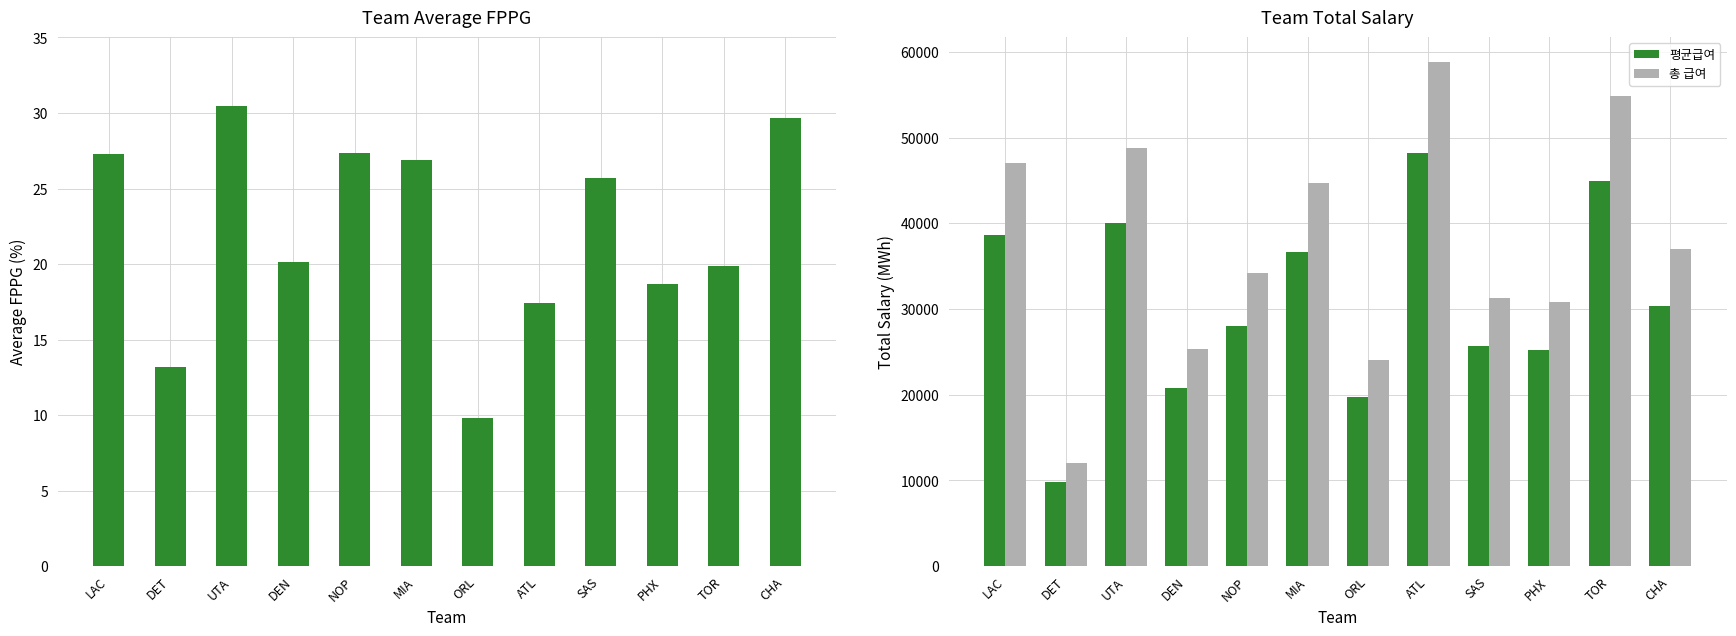

Reading right to left, what are all the values shown in this chart?

FPPG: 29.7	19.9	18.7	25.7	17.4	9.8	26.9	27.4	20.1	30.4	13.2	27.3
평균급여: 30372.8	44952.4	25231.4	25625.0	48199.6	19680.0	36645.8	28011.2	20819.8	40032.4	9840.0	38605.6
총 급여: 37040.0	54820.0	30770.0	31250.0	58780.0	24000.0	44690.0	34160.0	25390.0	48820.0	12000.0	47080.0